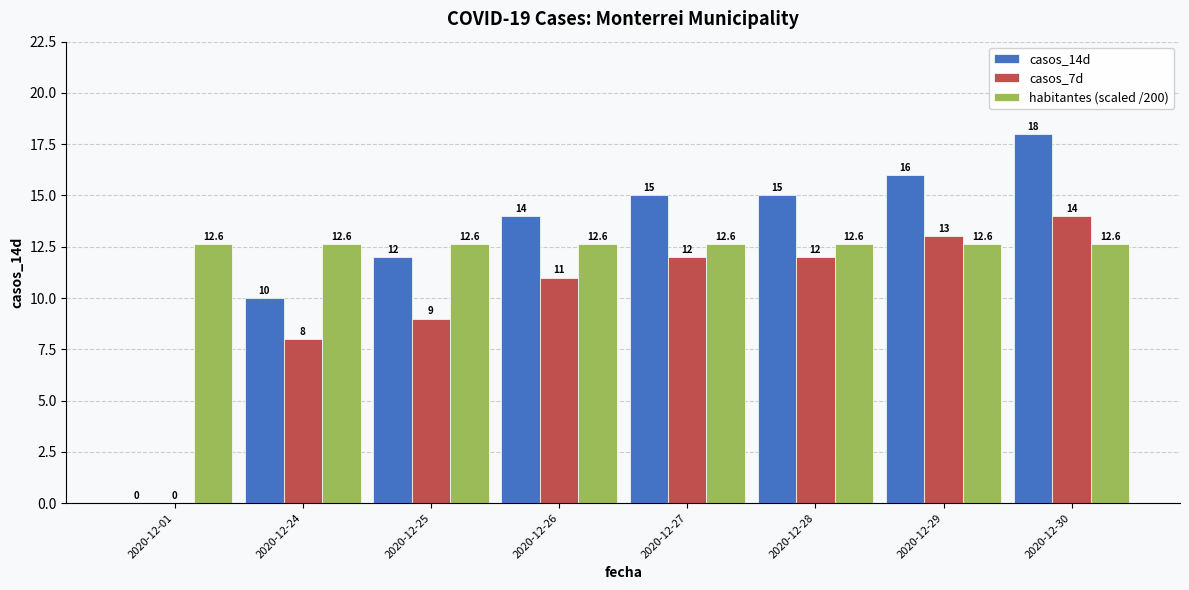

What is the greatest value displayed?

18.0